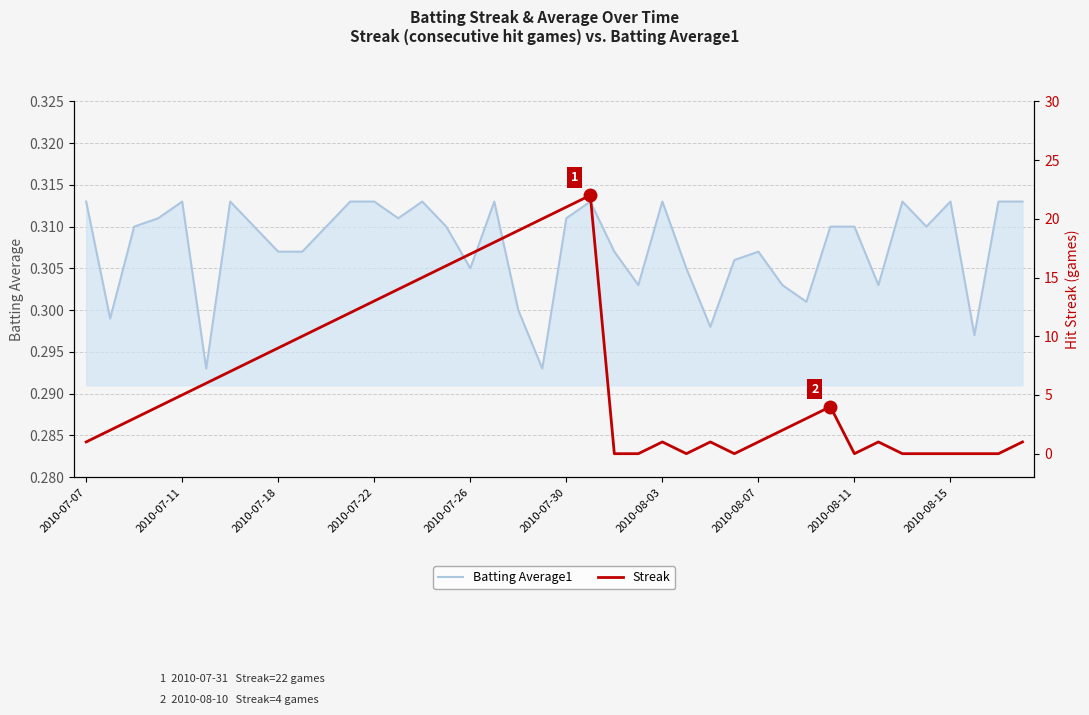

The value of Batting Average1 at 2010-07-26 is 0.2. True or false?

False